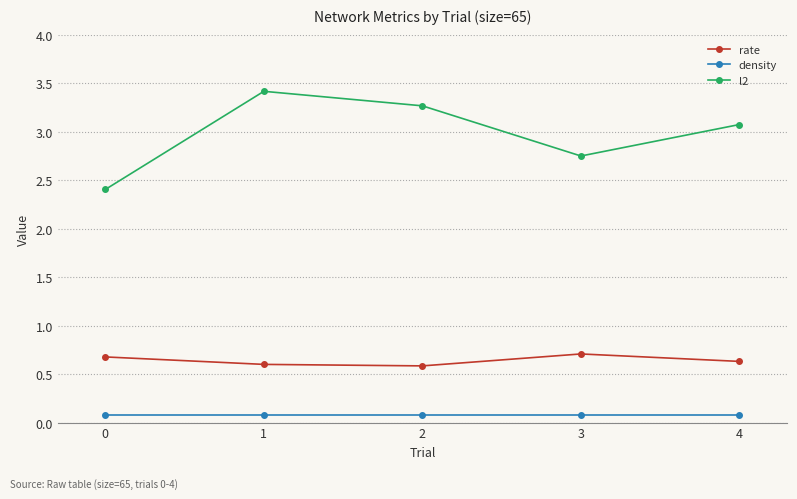

The rate series shows 0.8 at 4. True or false?

False